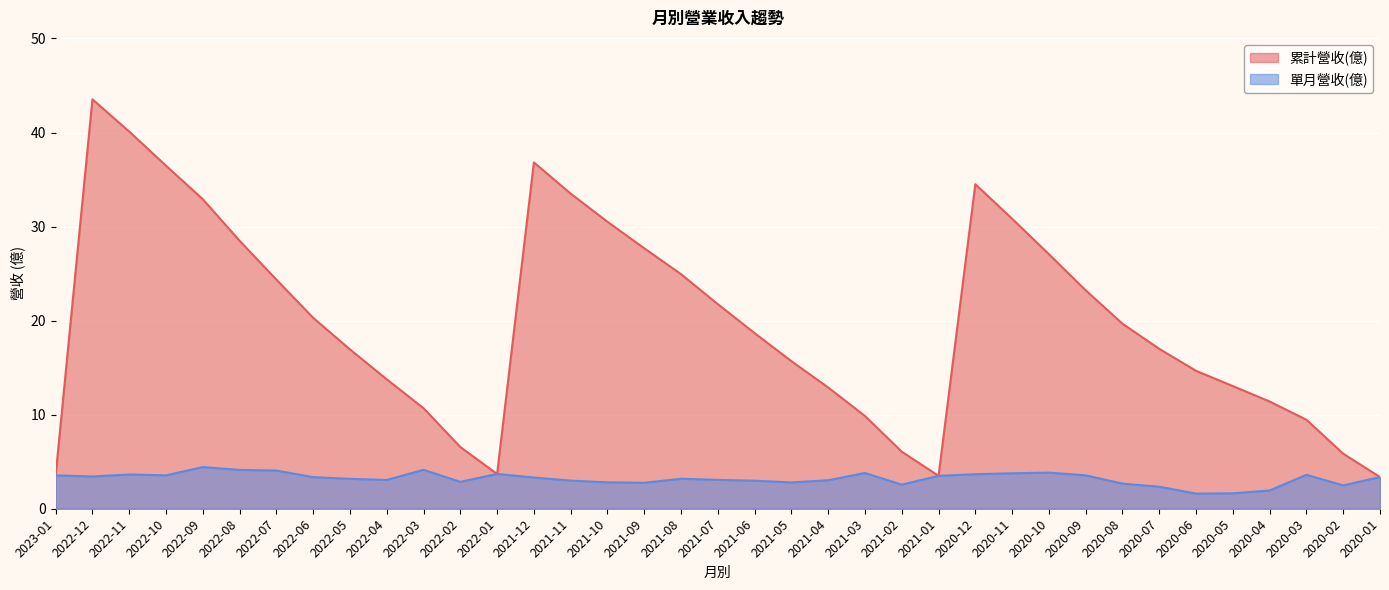

At which category does 單月營收(億) reach its first local valley?

2022-12